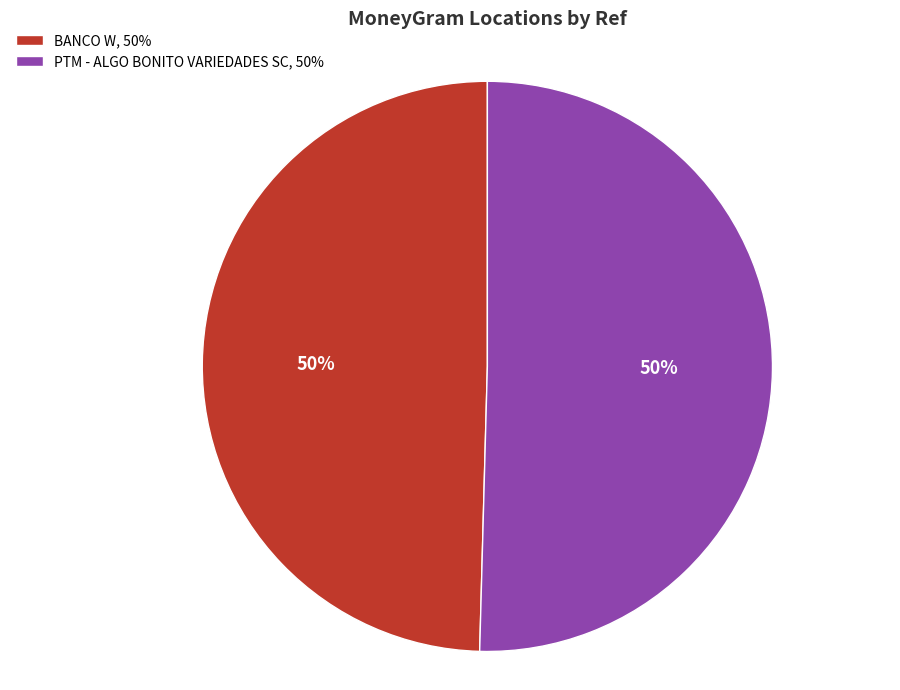

Approximately how many times larger is the value at BANCO W, 50% compared to PTM - ALGO BONITO VARIEDADES SC, 50%?

1.0